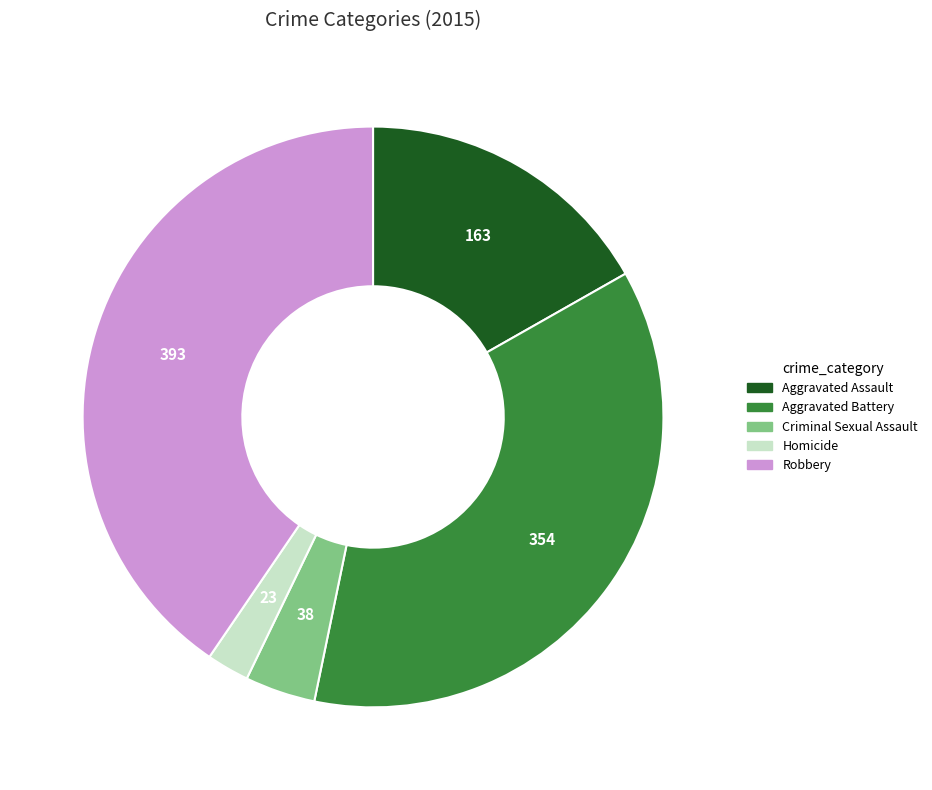

Between Aggravated Assault and Homicide, which is larger?

Aggravated Assault